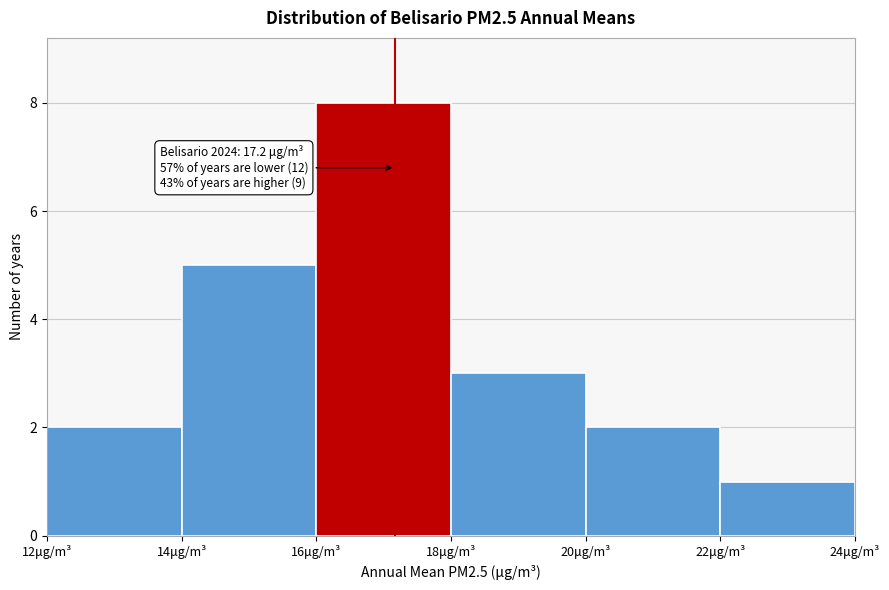

Which range on the x-axis has the tallest bar?

16 to 18